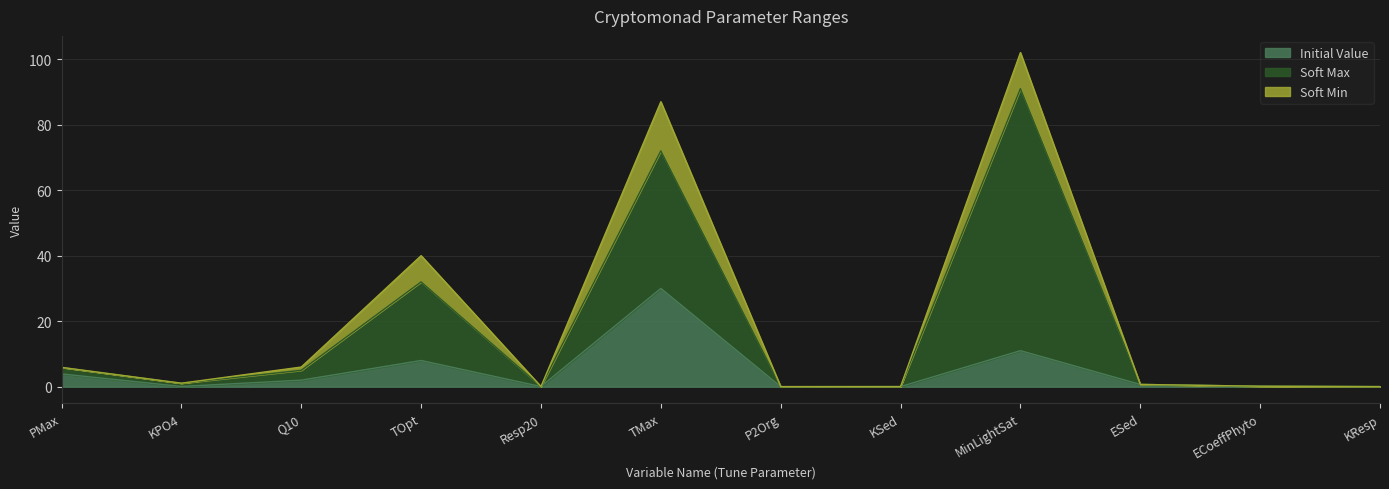

The Initial Value series shows 2.0 at Q10. True or false?

True